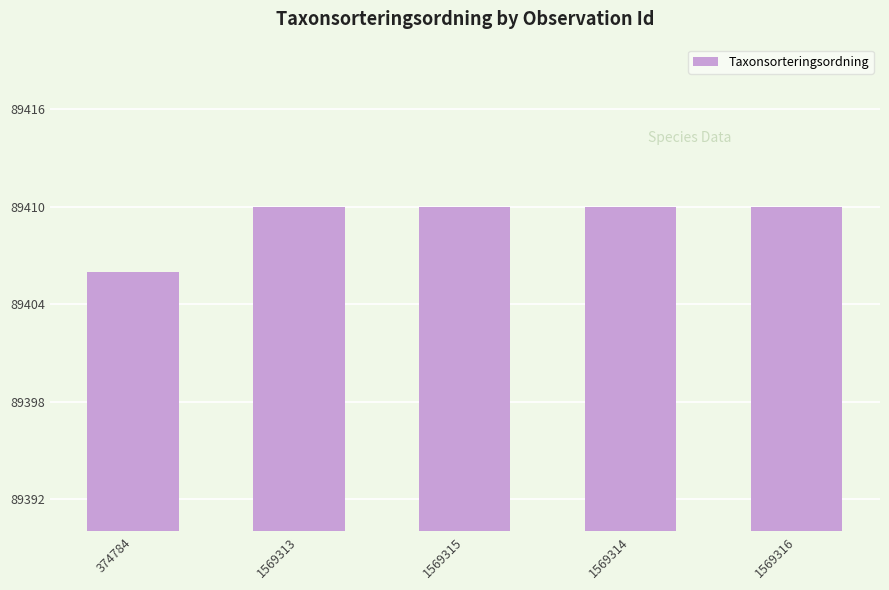

What is the difference between the maximum and minimum values?

4